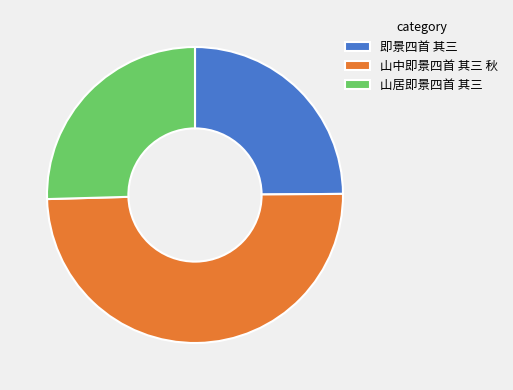

The 即景四首 其三 slice represents 25% of the pie. True or false?

True